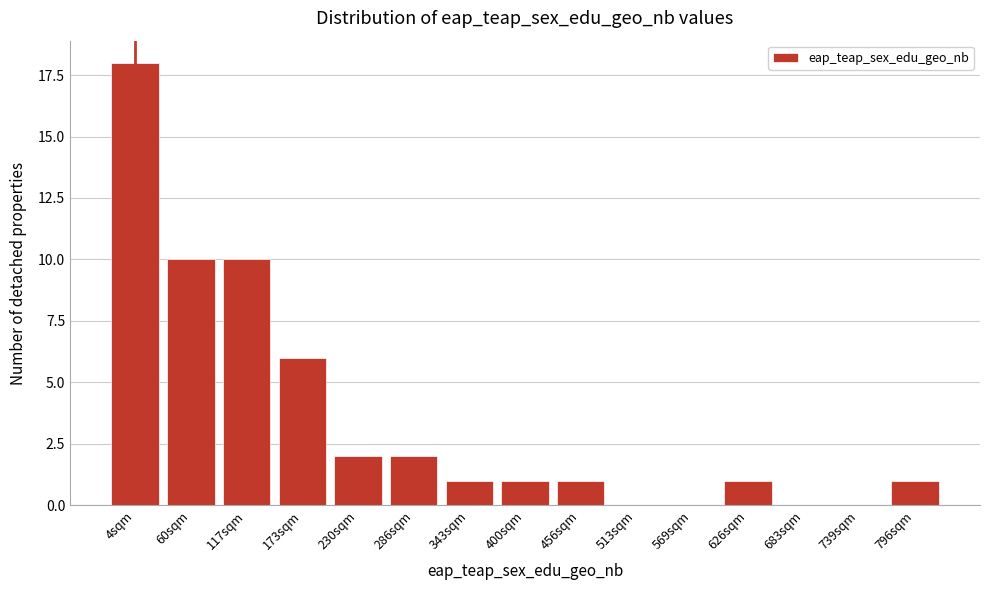

Reading right to left, transcribe all the data shown in this chart.

796sqm=1	739sqm=0	683sqm=0	626sqm=1	569sqm=0	513sqm=0	456sqm=1	400sqm=1	343sqm=1	286sqm=2	230sqm=2	173sqm=6	117sqm=10	60sqm=10	4sqm=18